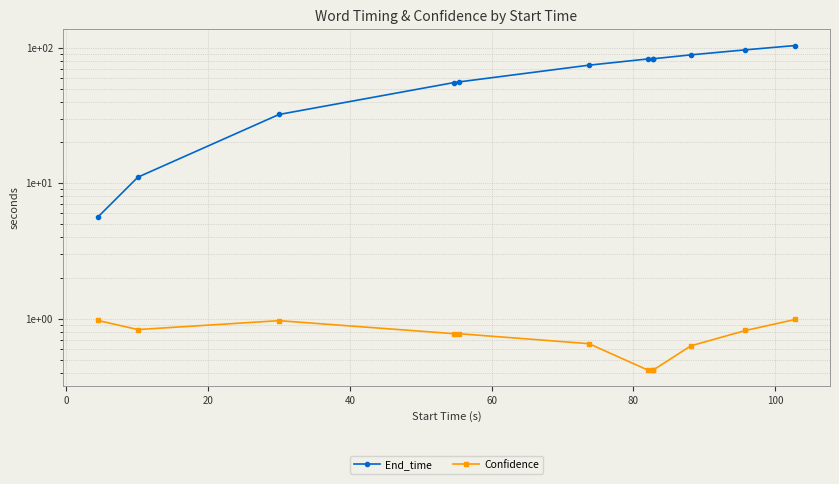

The End_time series shows 110.5 at 120. True or false?

False